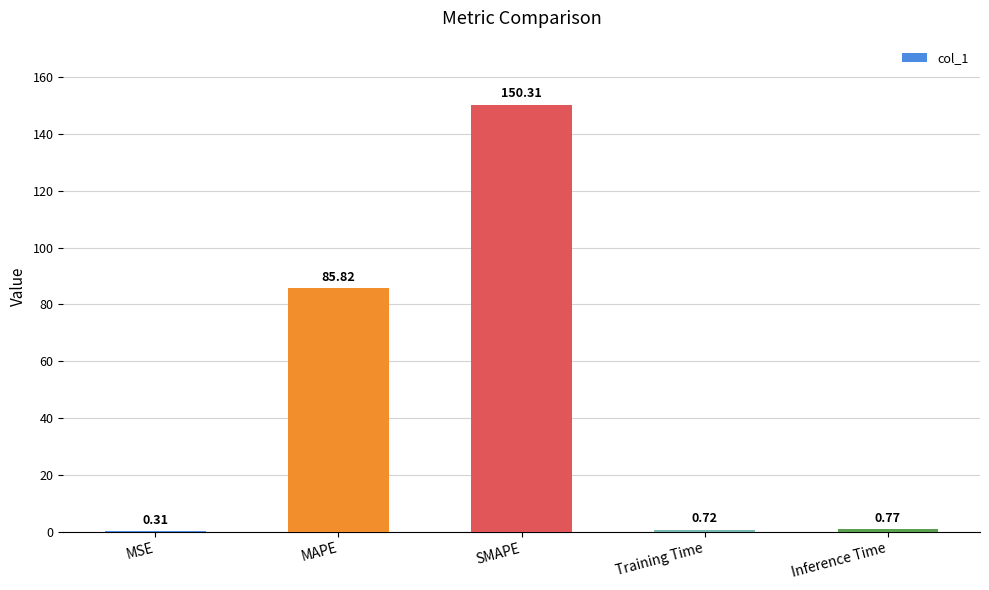

Between SMAPE and MAPE, which is larger?

SMAPE